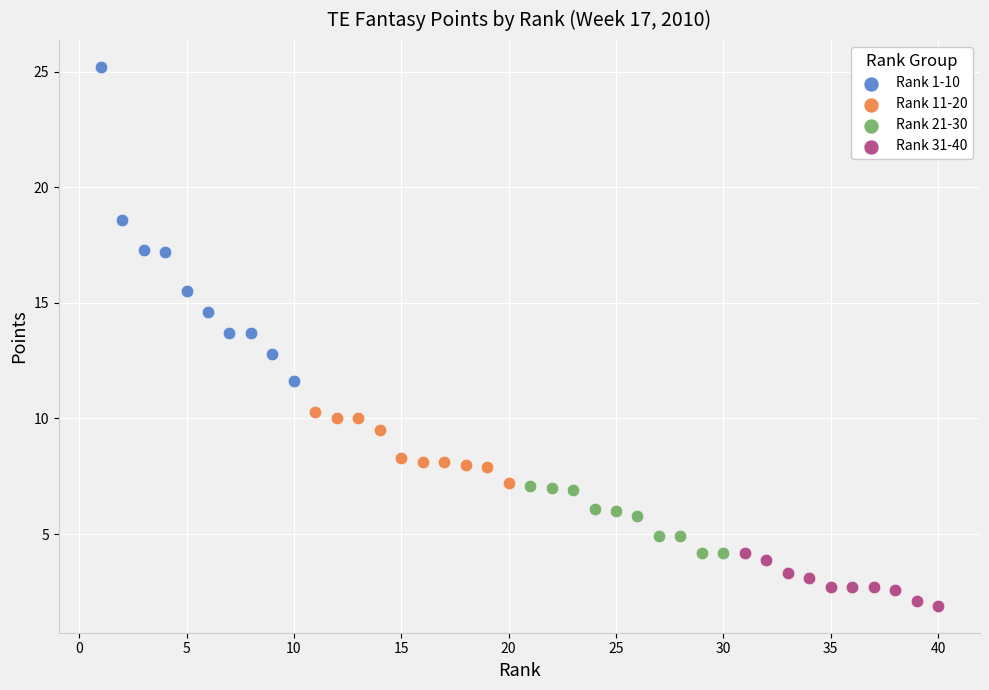

Which series contains the lowest Y value?

Rank 31-40